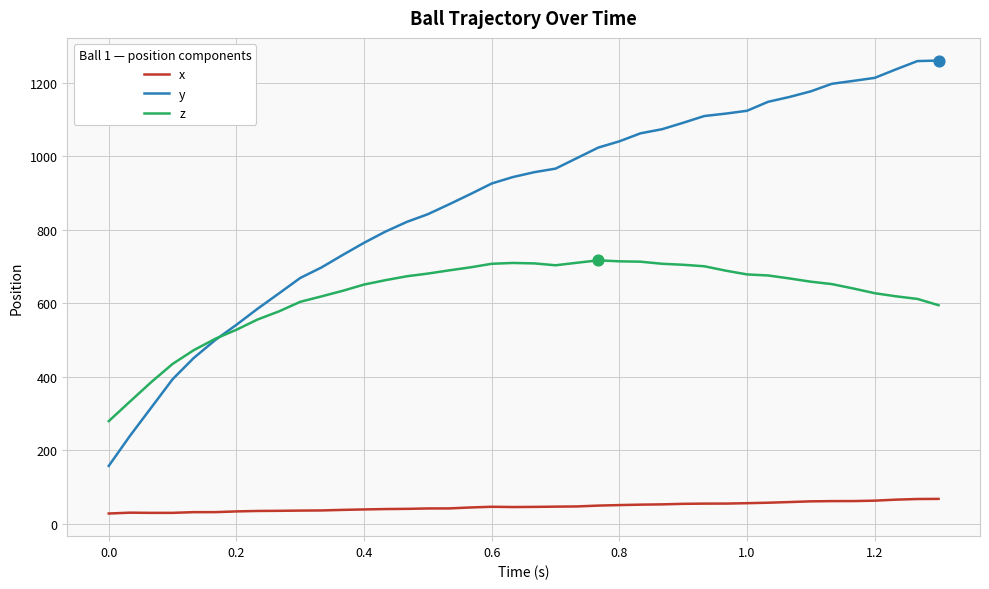

At how many categories does at least one series exceed 913?

22